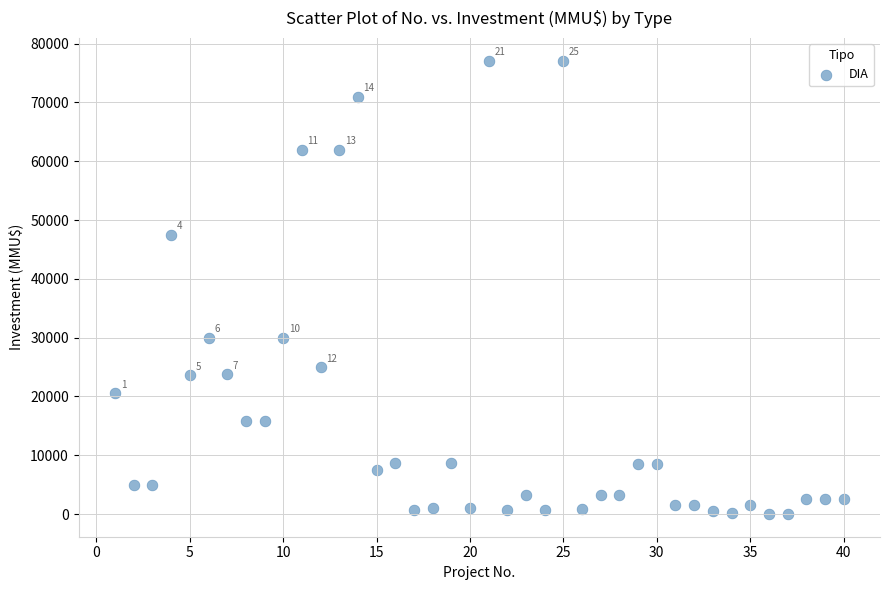

What is the range of Y values (max minus min)?

77133